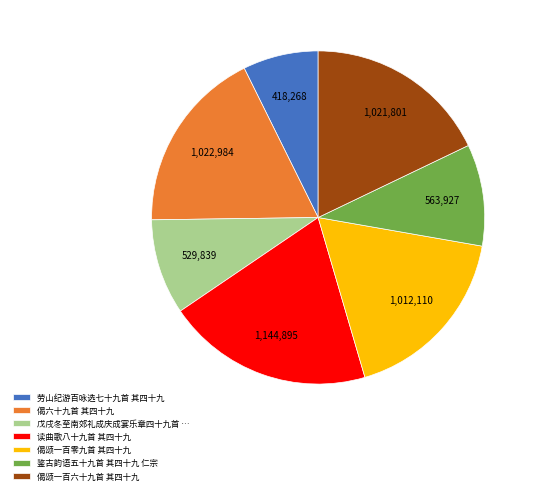

How many slices are in this pie chart?

7